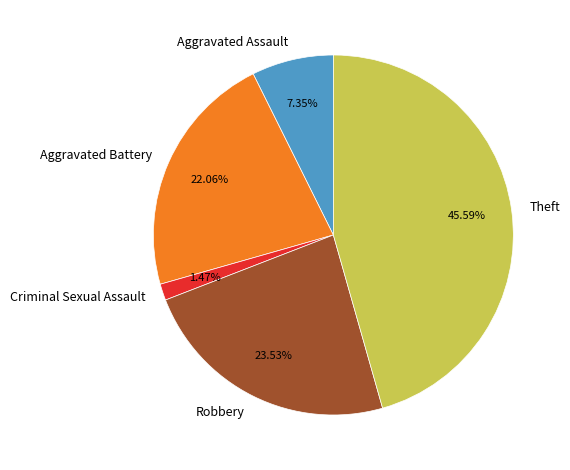

Approximately how many times larger is the value at Aggravated Assault compared to Robbery?

0.3